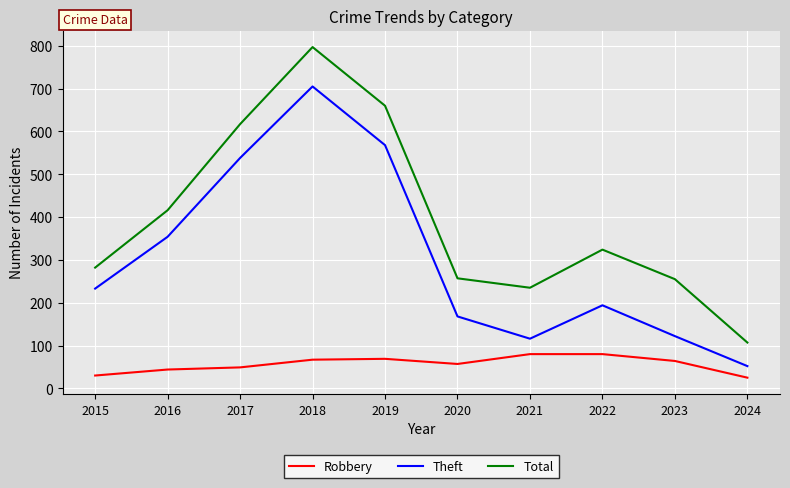

Which series has the widest spread of values?

Total